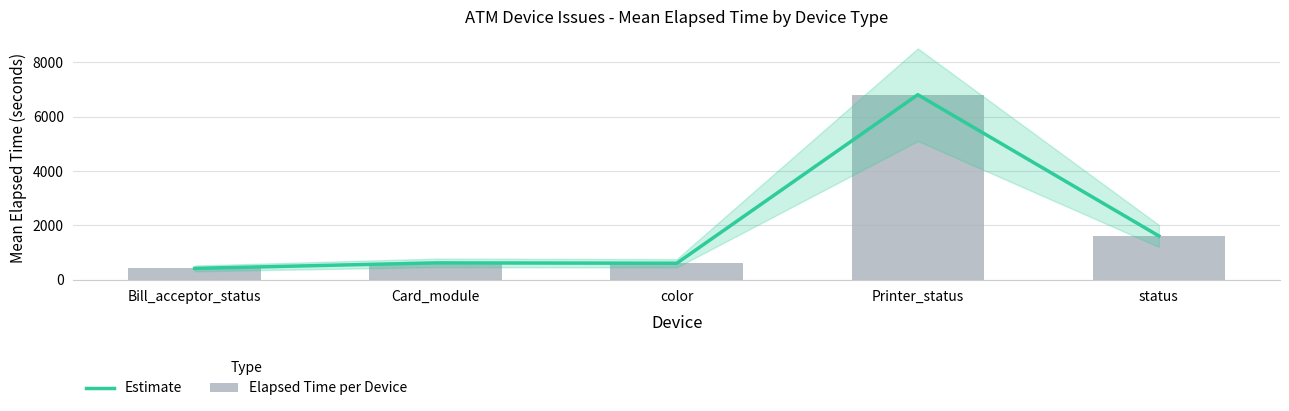

Rank the categories by Mean Elapsed Time value from highest to lowest.

Printer_status, status, Card_module, color, Bill_acceptor_status